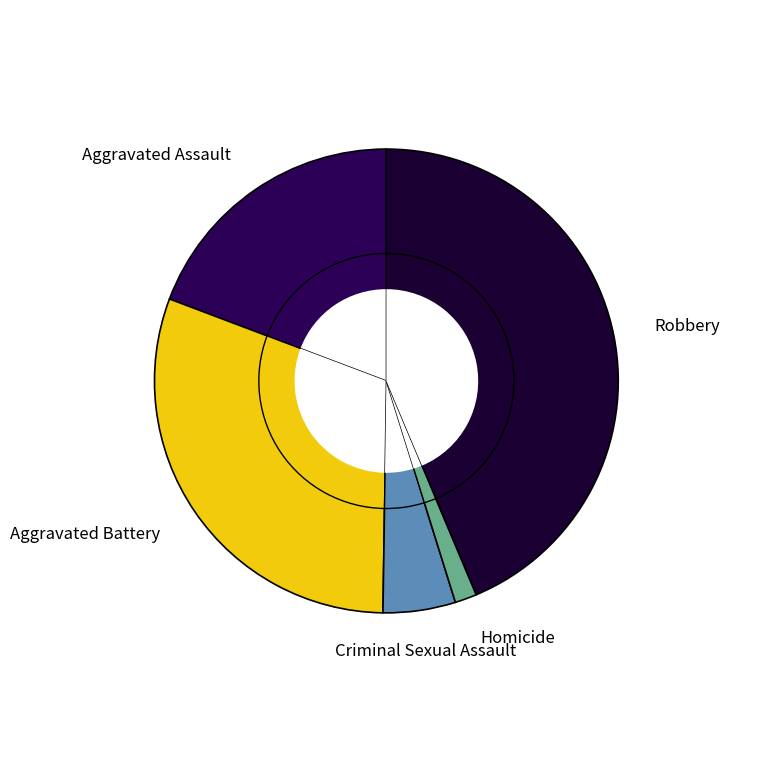

How many slices are in this pie chart?

5